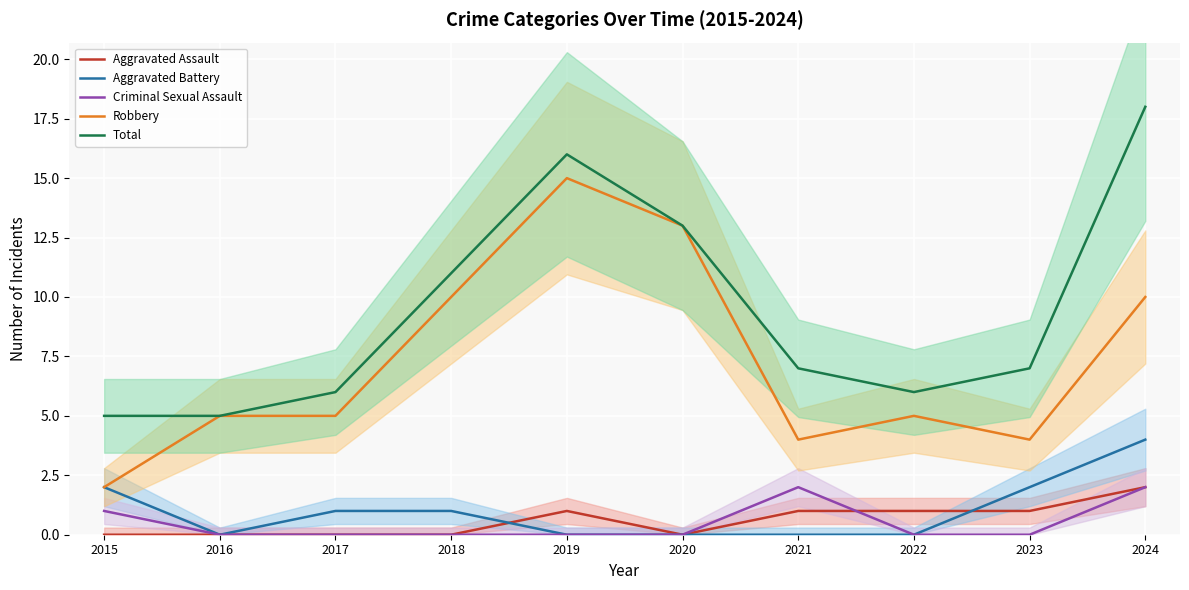

What is the spread (max minus min) of values at 2017?

6